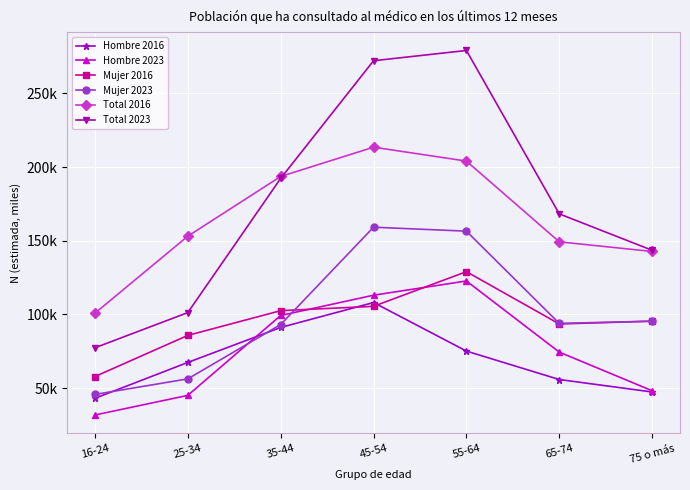

What is the highest value of the Hombre 2023 series?

122.7